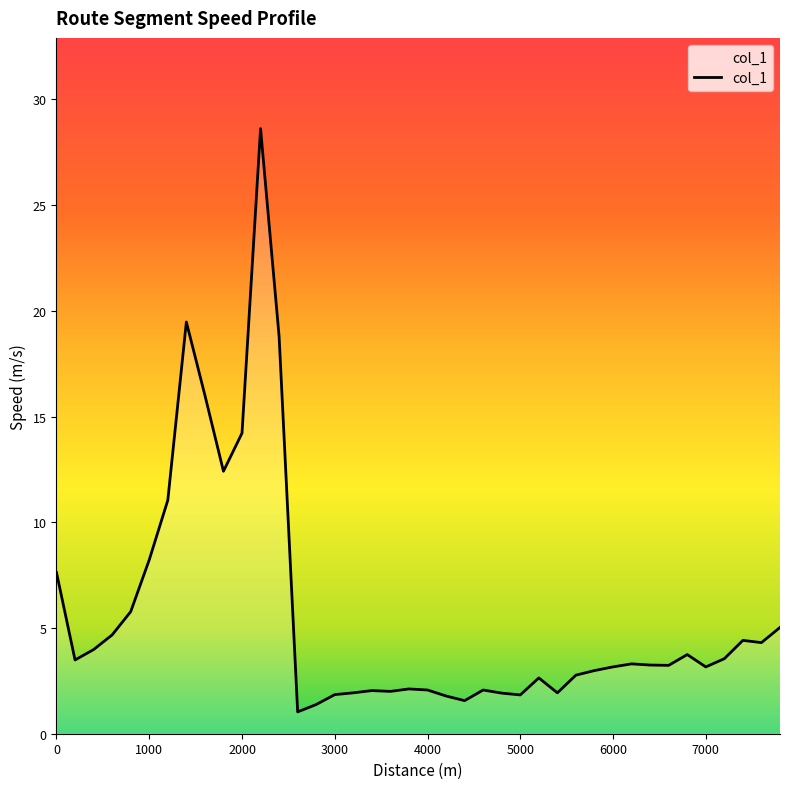

How many lines are shown in the chart?

1